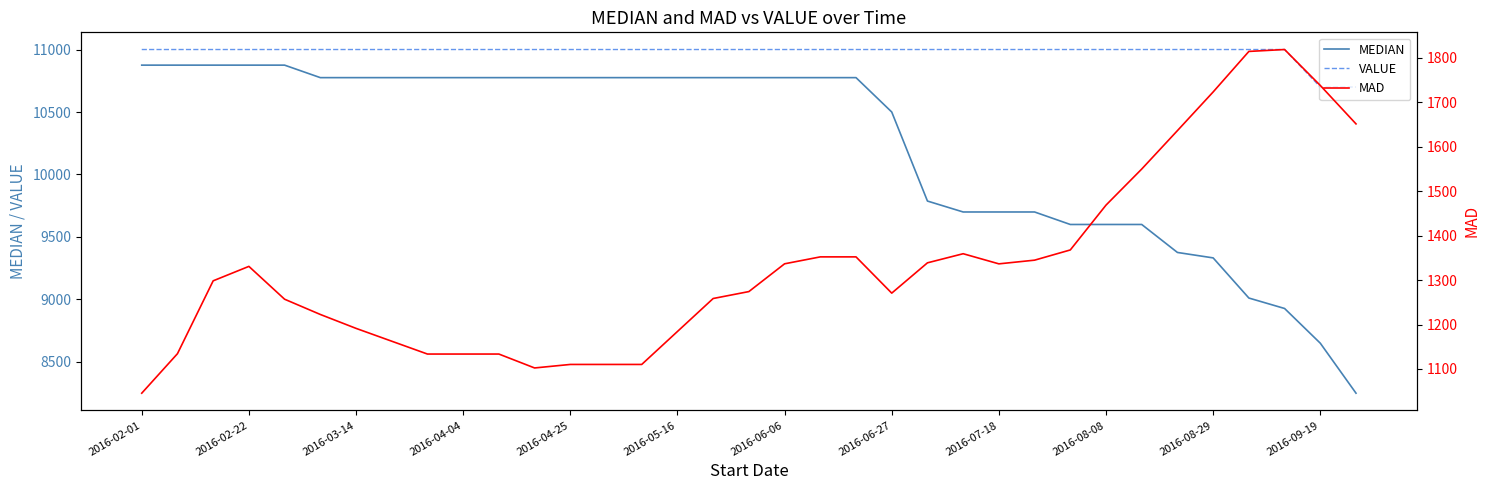

How many series are shown in this chart?

3